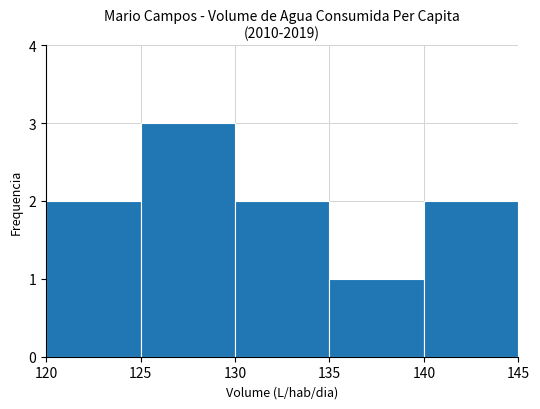

What is the value of the 2nd bar from the left?

3